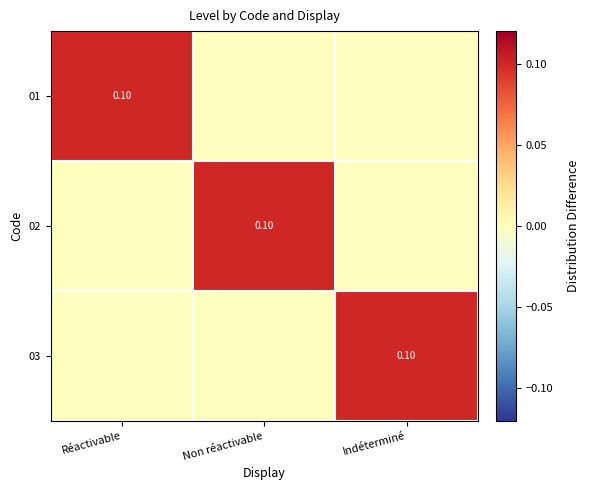

How many data points does each series have?

3